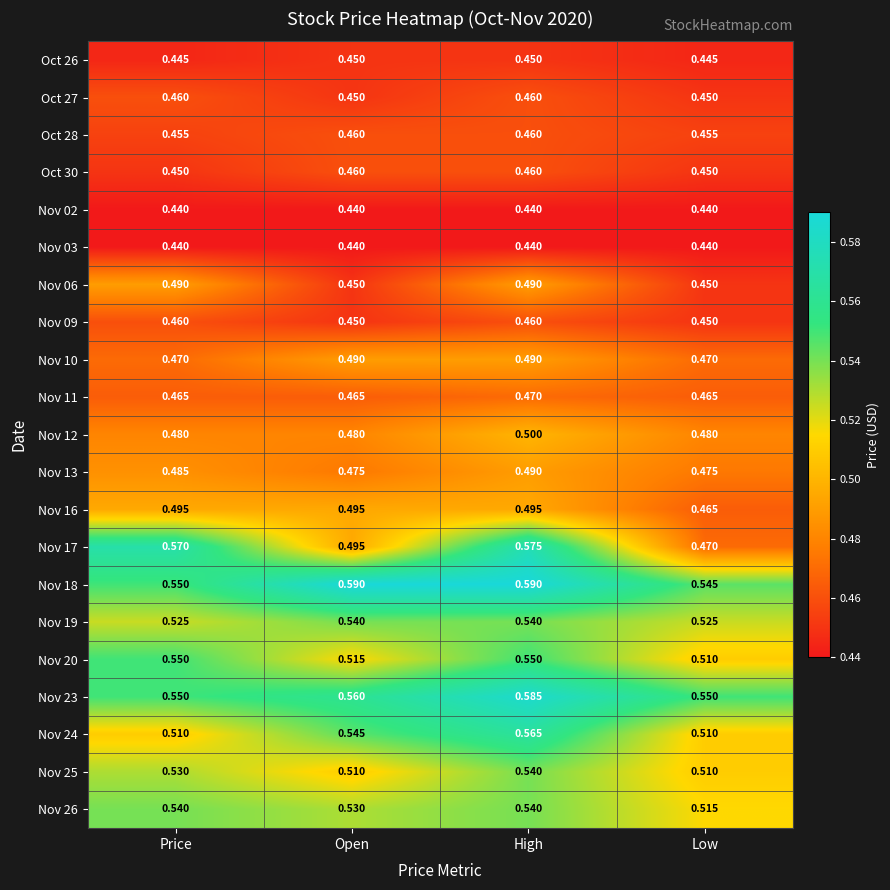

Is the value of Nov 16 at Price greater than the value of Nov 09 at Low?

Yes